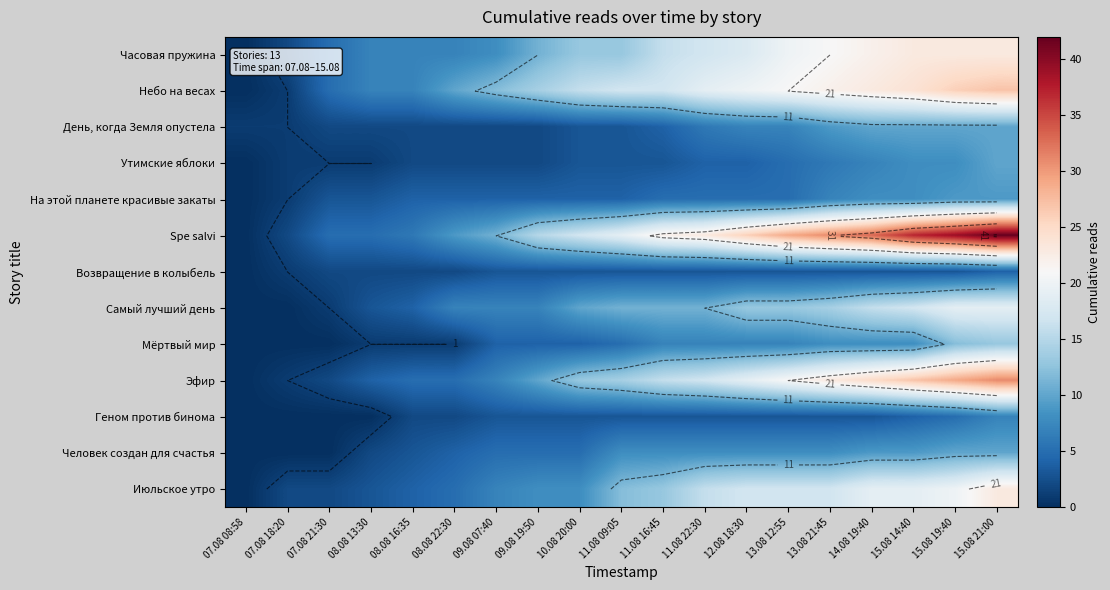

Between 11.08 09:05 and 15.08 21:00, which series saw the biggest shift?

Spe salvi